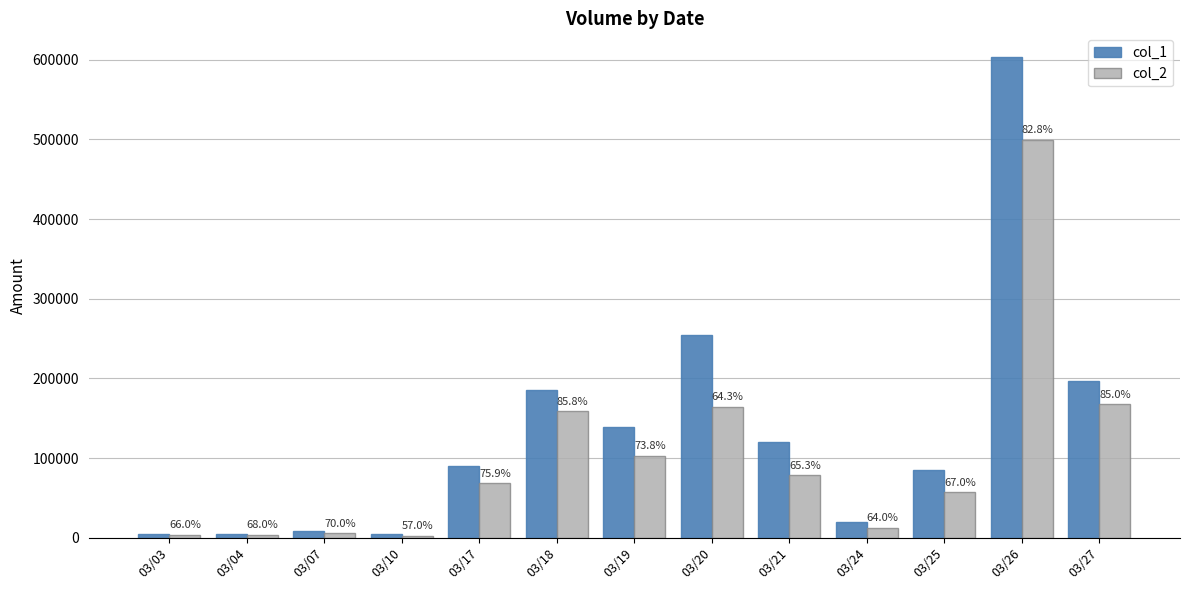

The col_2 series shows 102404 at 03/20. True or false?

False